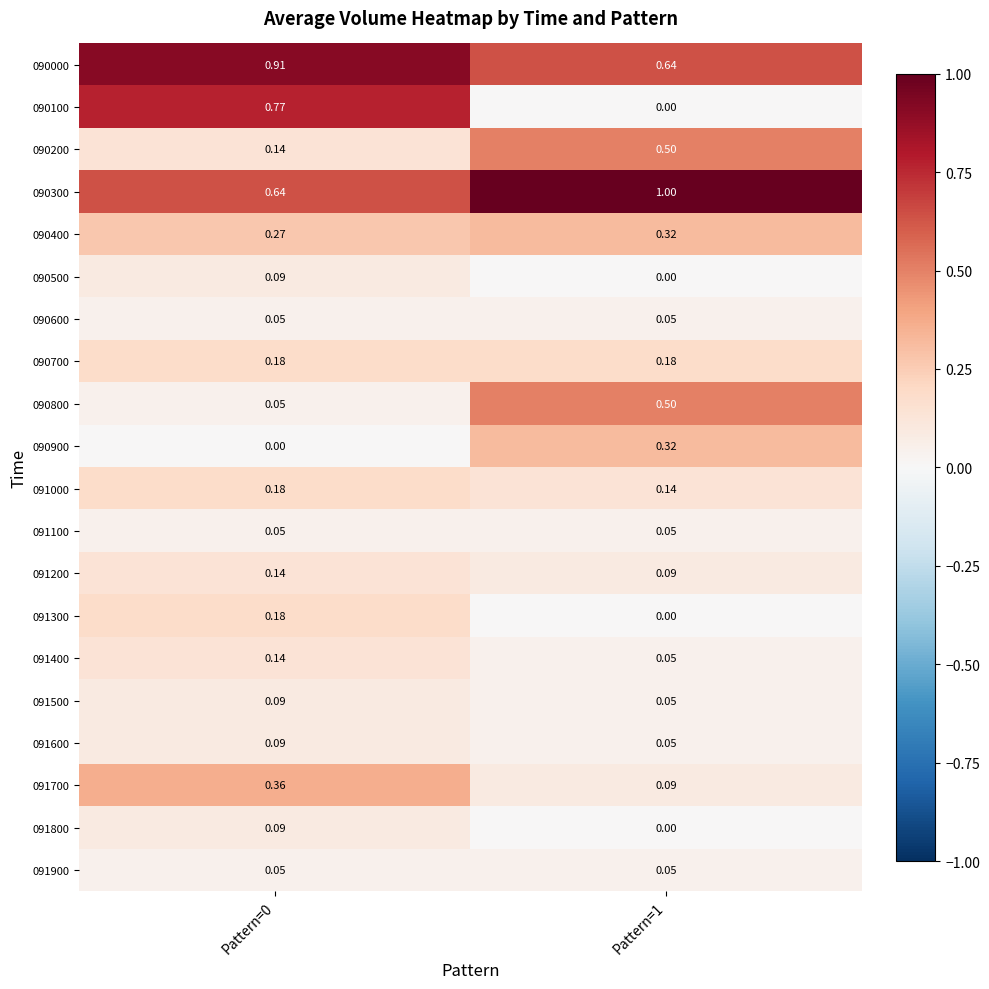

Is the value of 090300 at Pattern=1 greater than the value of 090200 at Pattern=1?

Yes